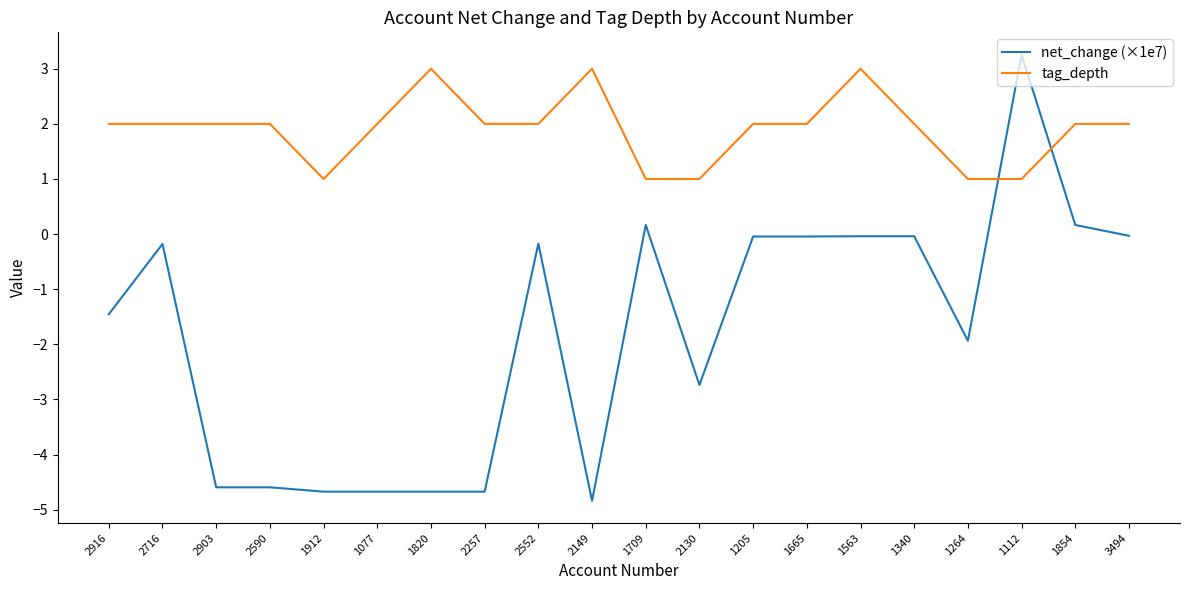

What is the difference between the net_change (×1e7) values at 1112 and 2716?

3.4